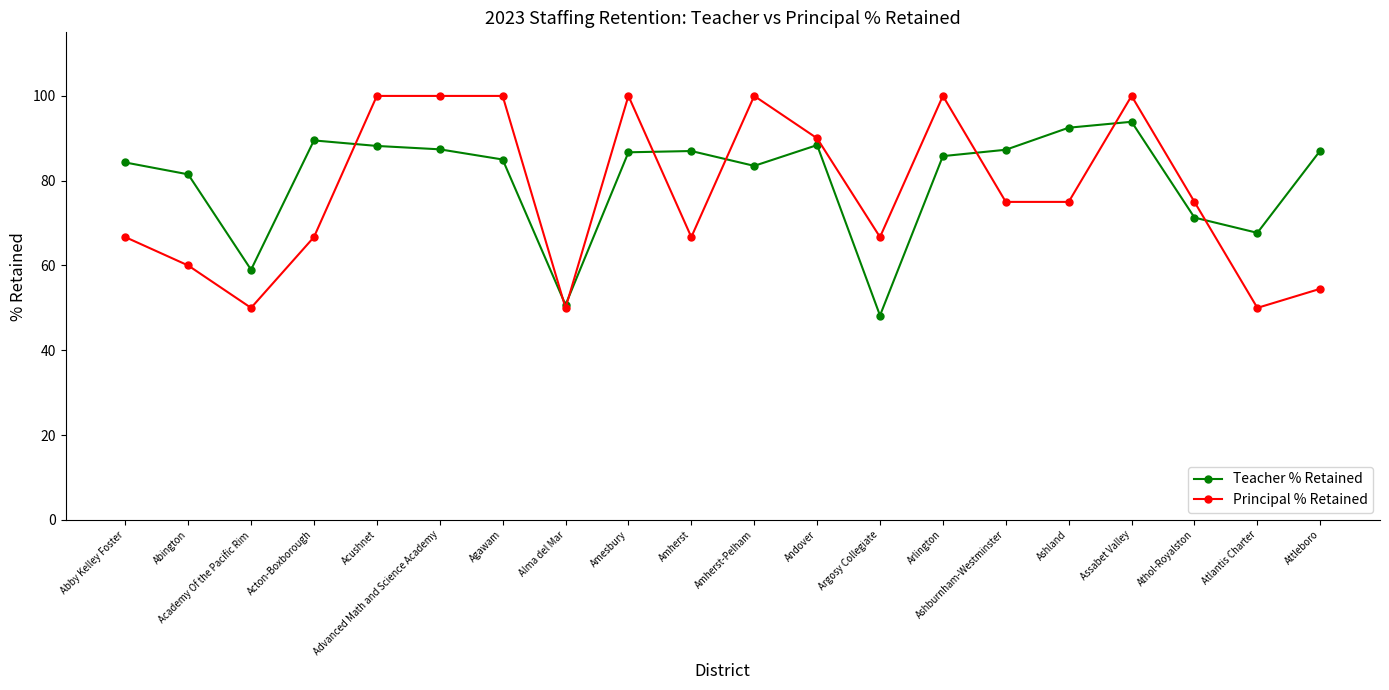

Between Amherst-Pelham and Atlantis Charter, which series saw the biggest shift?

Principal % Retained